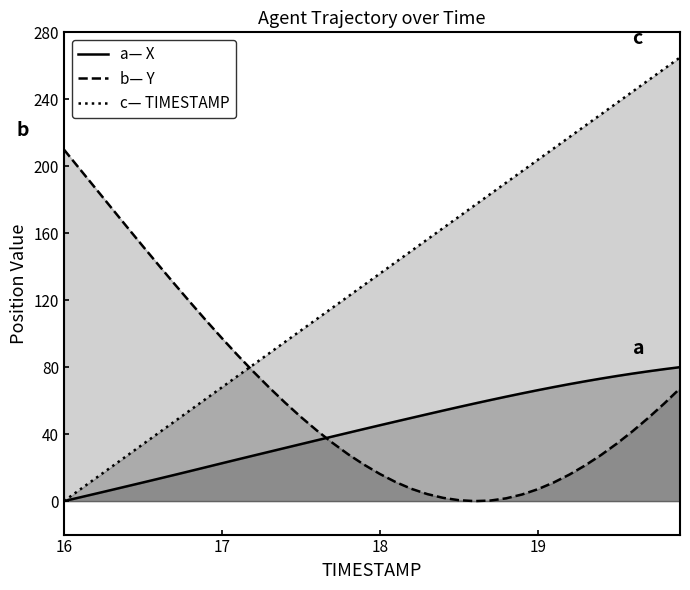

Rank the series by their maximum value, from lowest to highest.

X, Y, TIMESTAMP